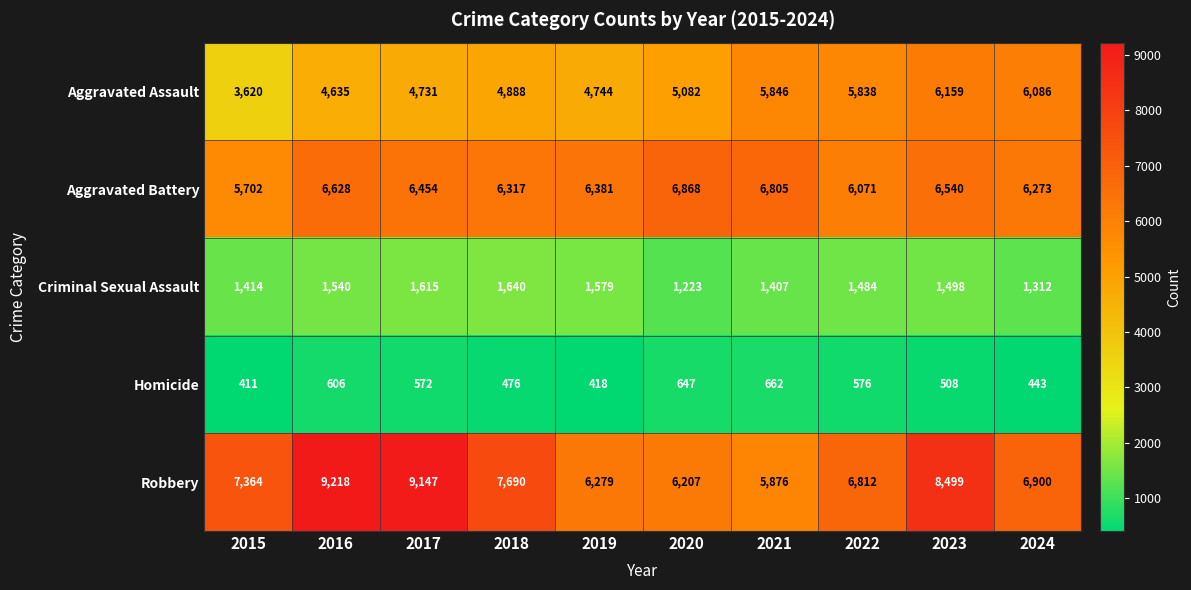

What is the approximate value of Aggravated Battery at 2019, to the nearest 100?

6400